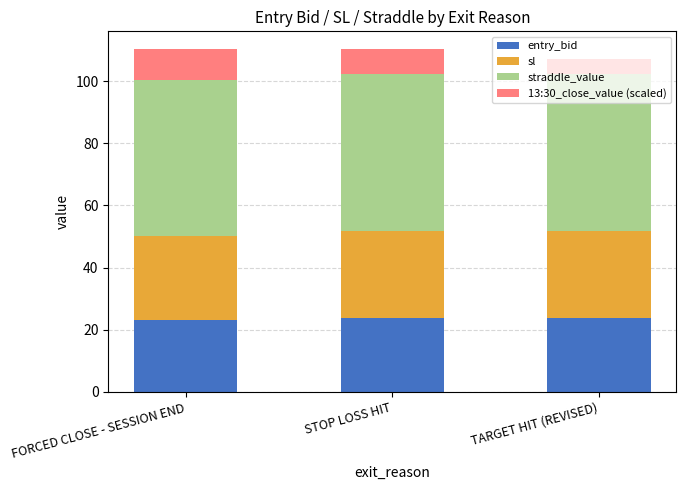

What is the maximum value for entry_bid?

23.9